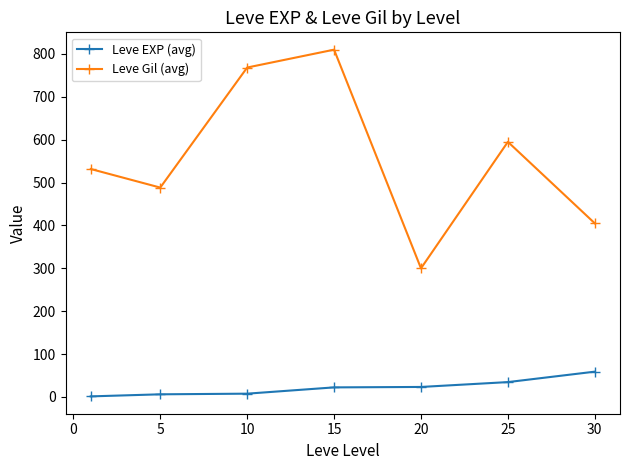

What is the difference between the maximum and minimum values in the Leve Gil (avg) series?

510.0